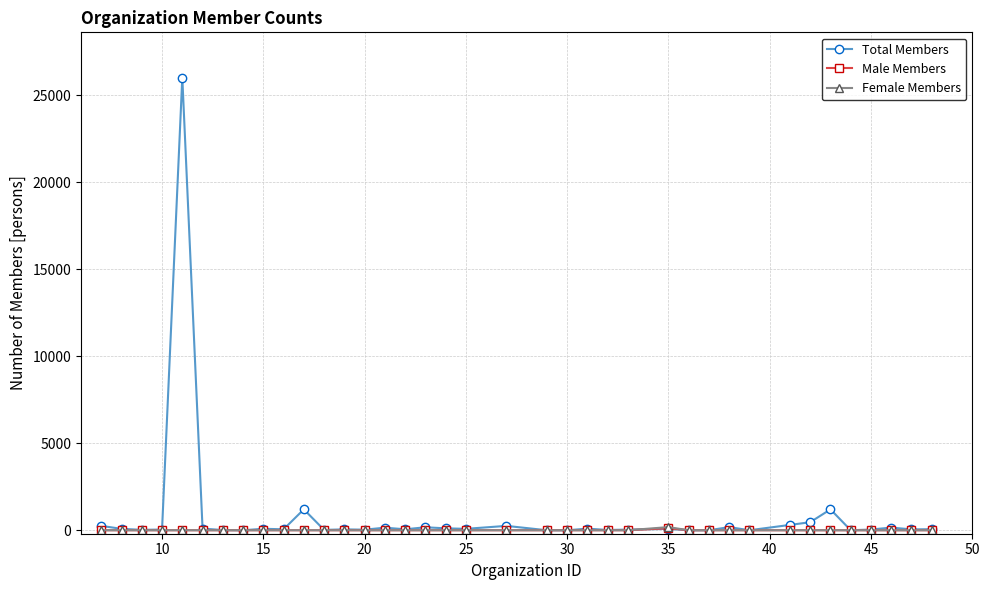

Which series has the widest spread of values?

Total Members